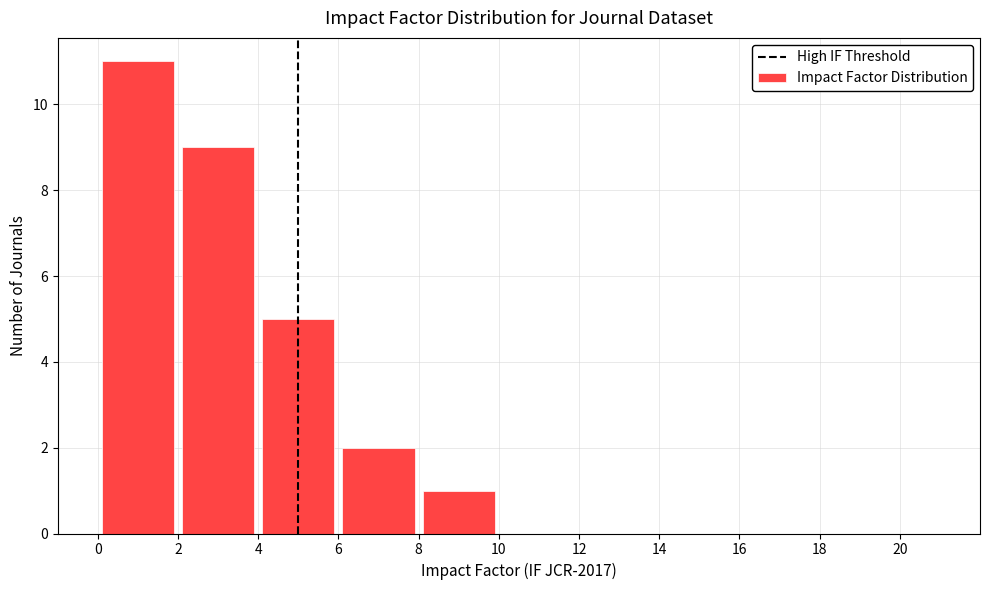

What is the height of the bar covering 8 to 10 on the x-axis? The values are not printed on the chart, so give them approximately, as read against the axis.

1